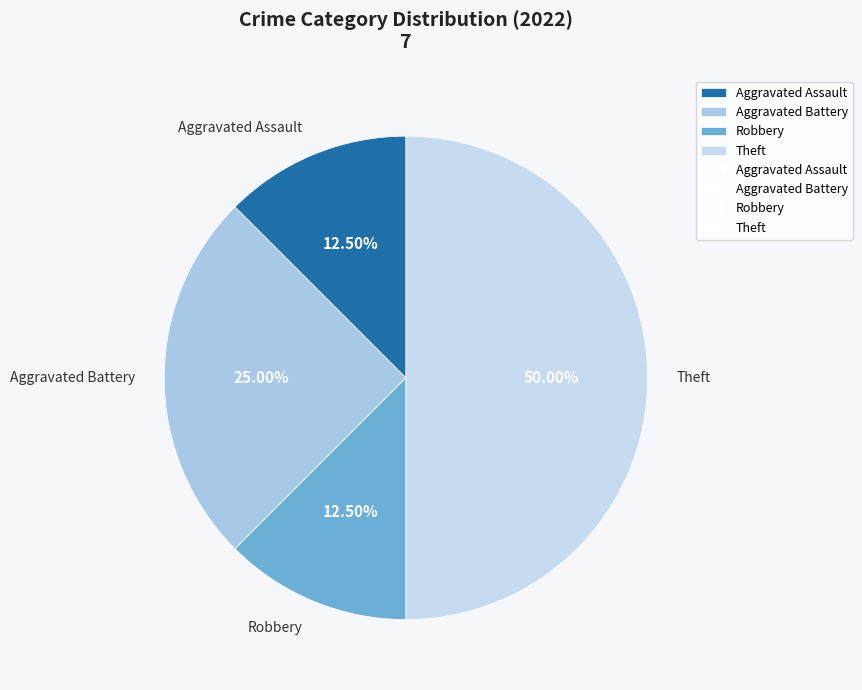

What percentage is NOT represented by Robbery?

87.5%